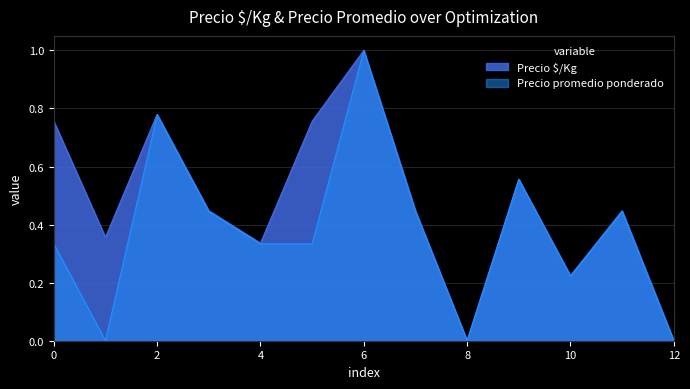

In Precio promedio ponderado, how many points are lower than both neighbors (excluding endpoints)?

3